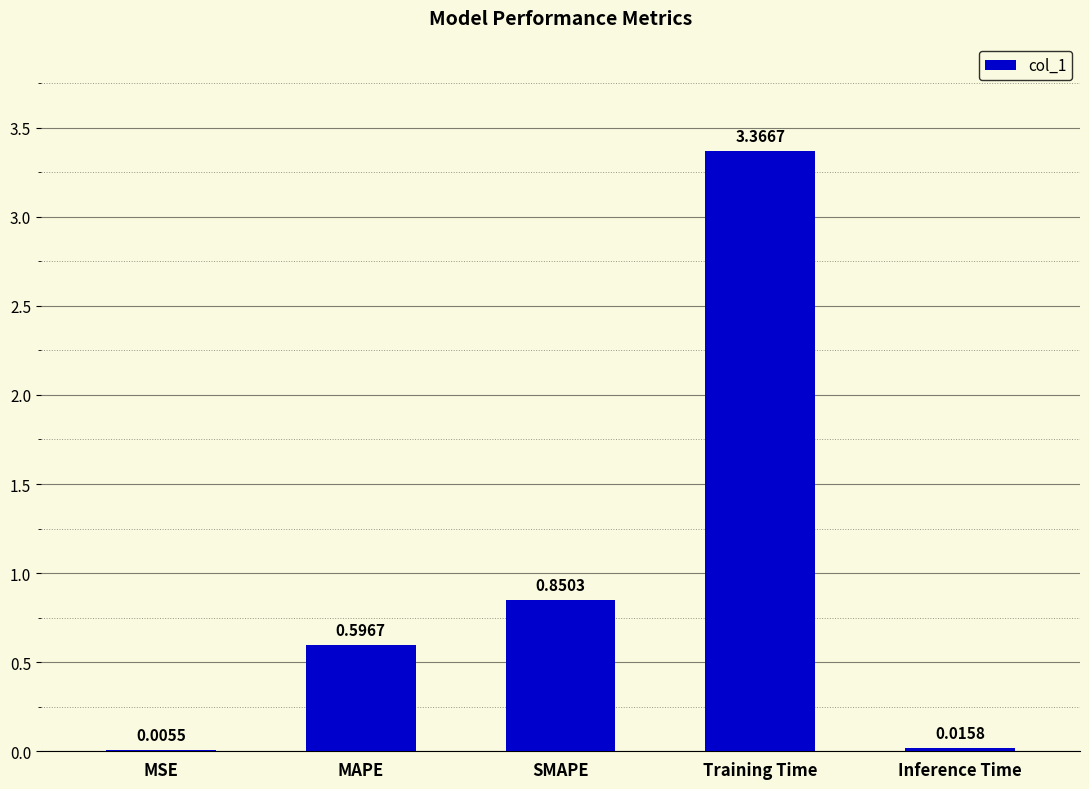

What is the sum of all values?

4.8